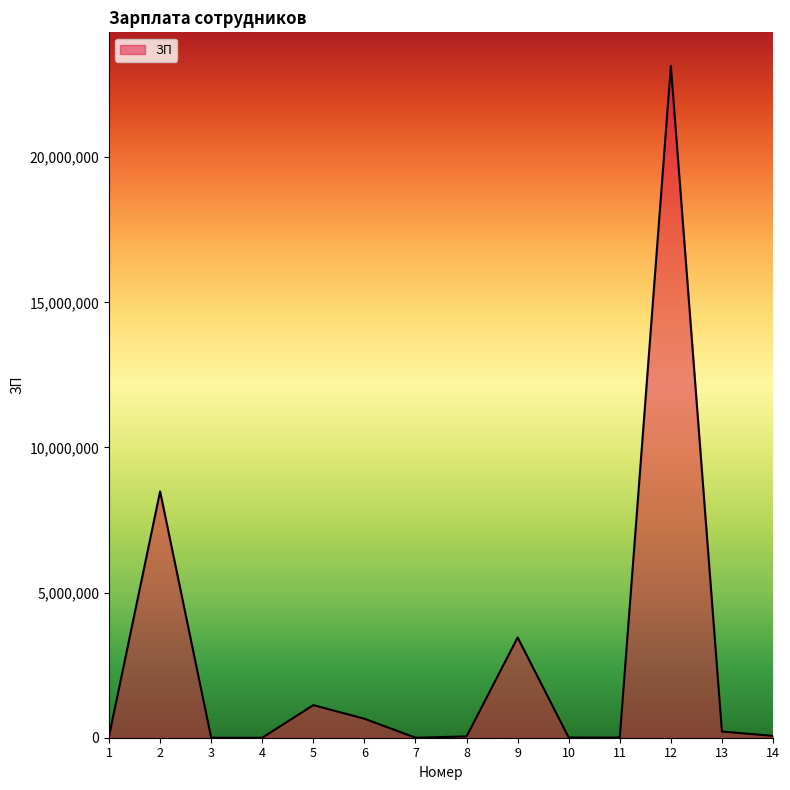

How many lines are shown in the chart?

1